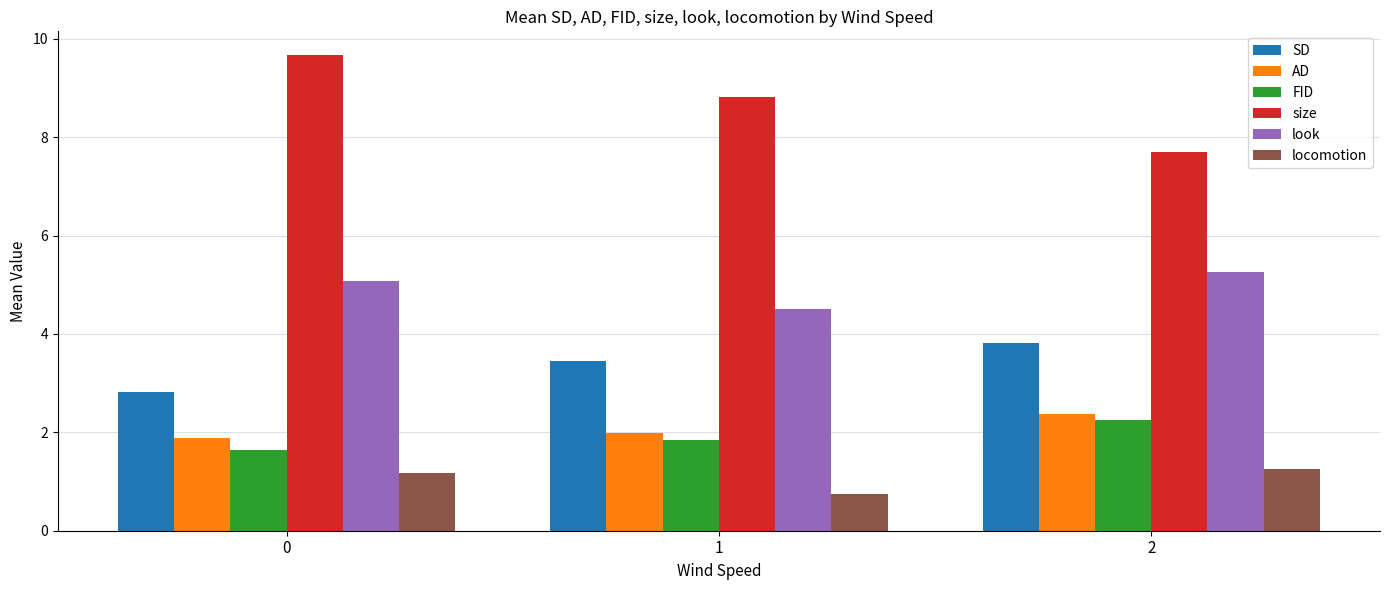

What are all the series names shown in the legend?

SD, AD, FID, size, look, locomotion